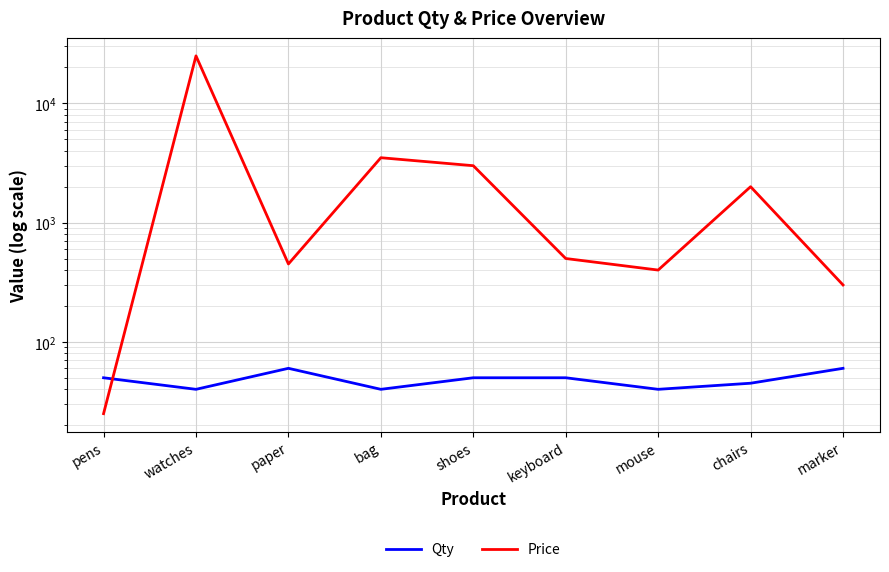

Is the value of Qty at bag greater than the value of Price at pens?

Yes